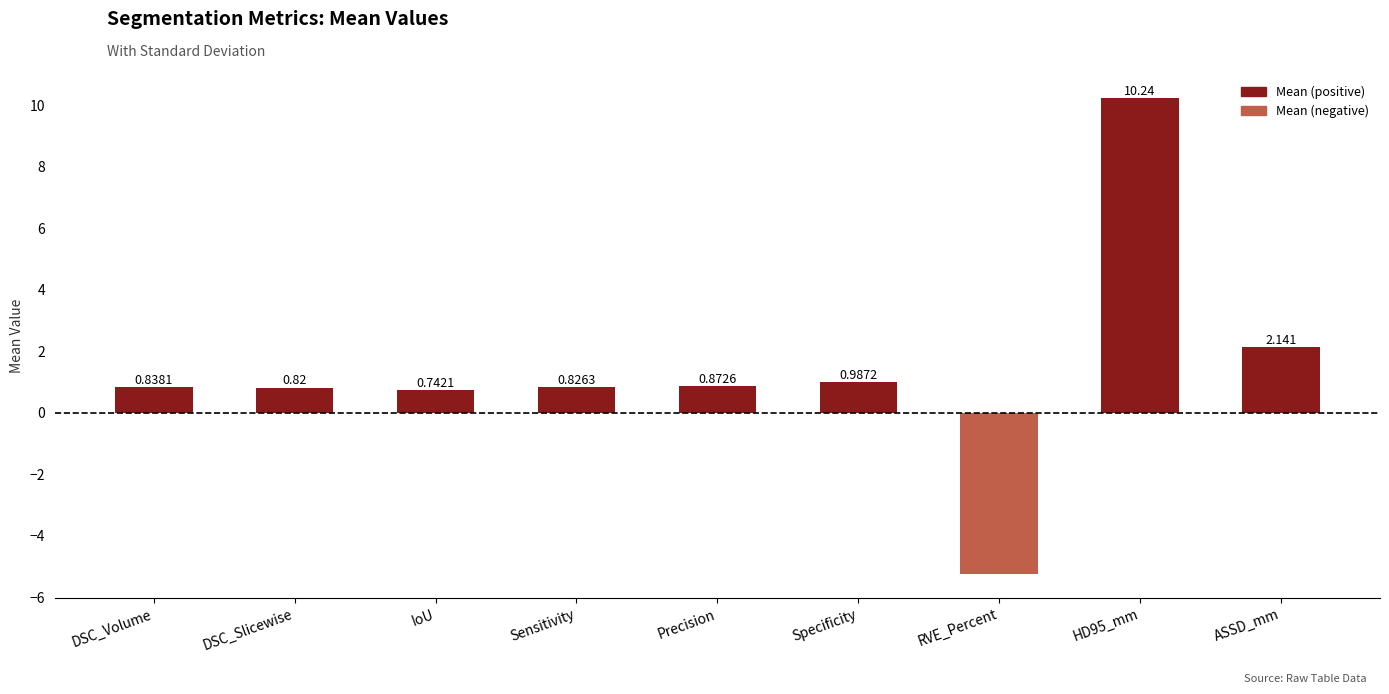

What is the sum of the values at Specificity and DSC_Volume?

1.8